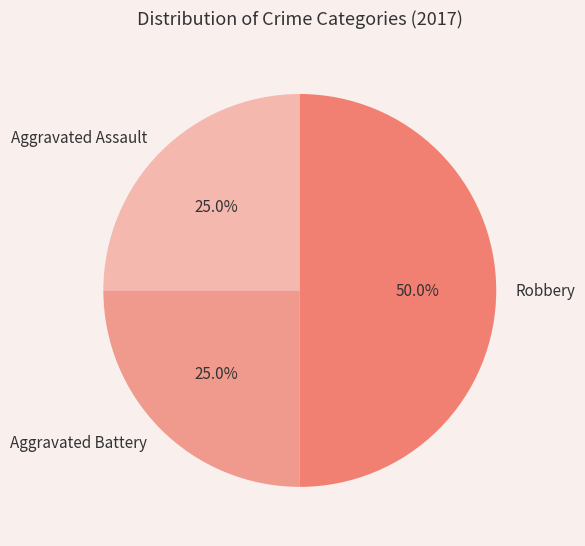

How much of the chart is everything except Aggravated Assault?

75.0%